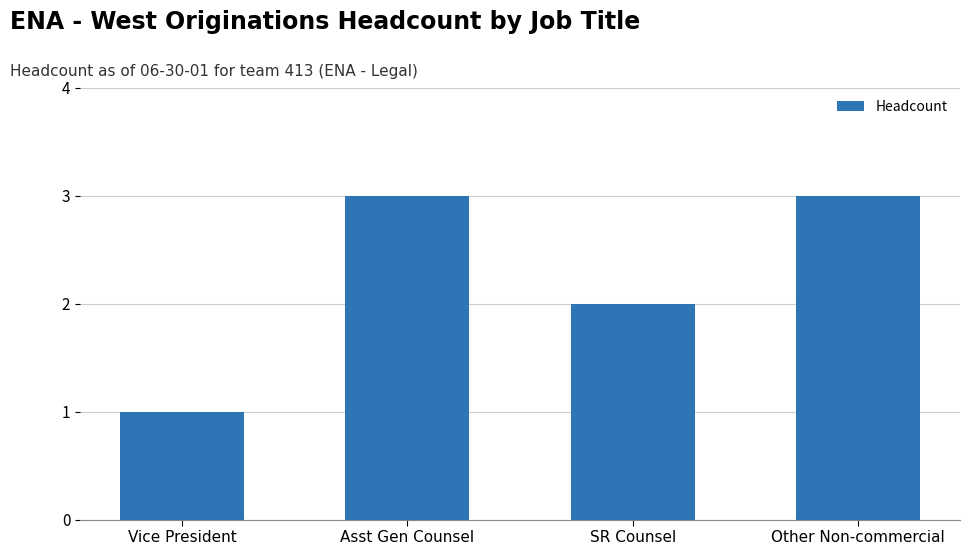

At which category does the chart reach its minimum across all series?

Vice President